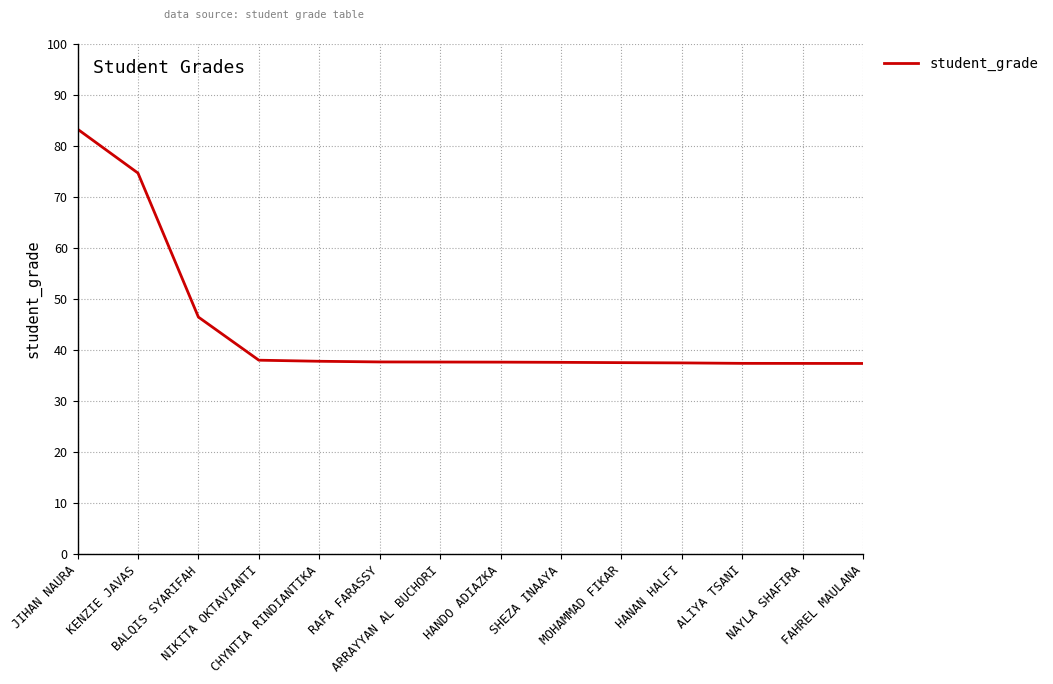

What is the difference between the maximum and second lowest values?

45.9